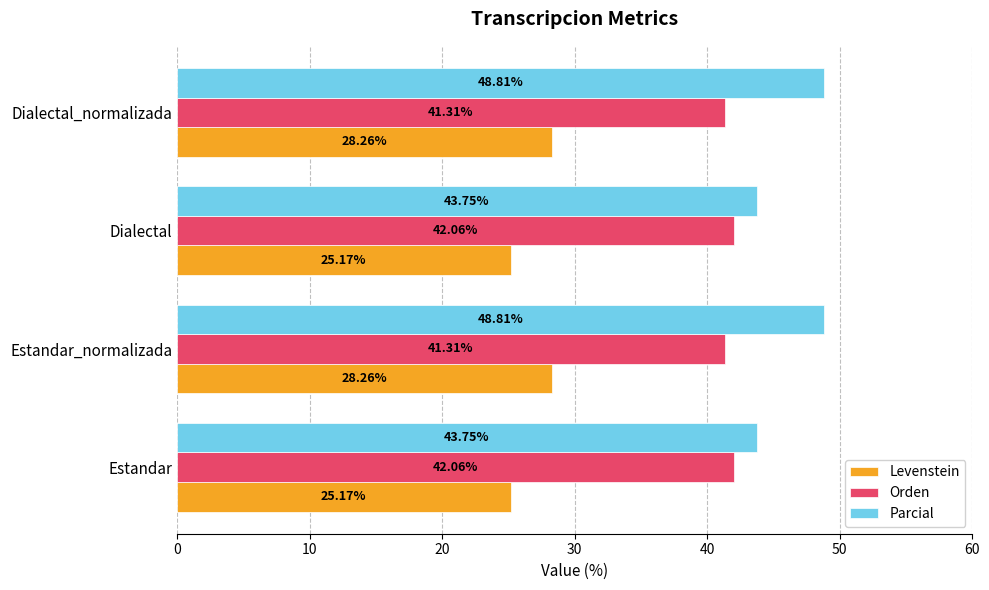

List the series in order of their overall mean, lowest first.

Levenstein, Orden, Parcial